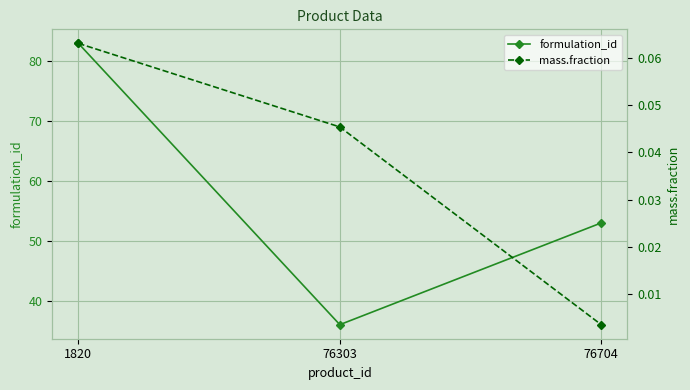

Between 1820 and 76303, which series saw the biggest shift?

formulation_id